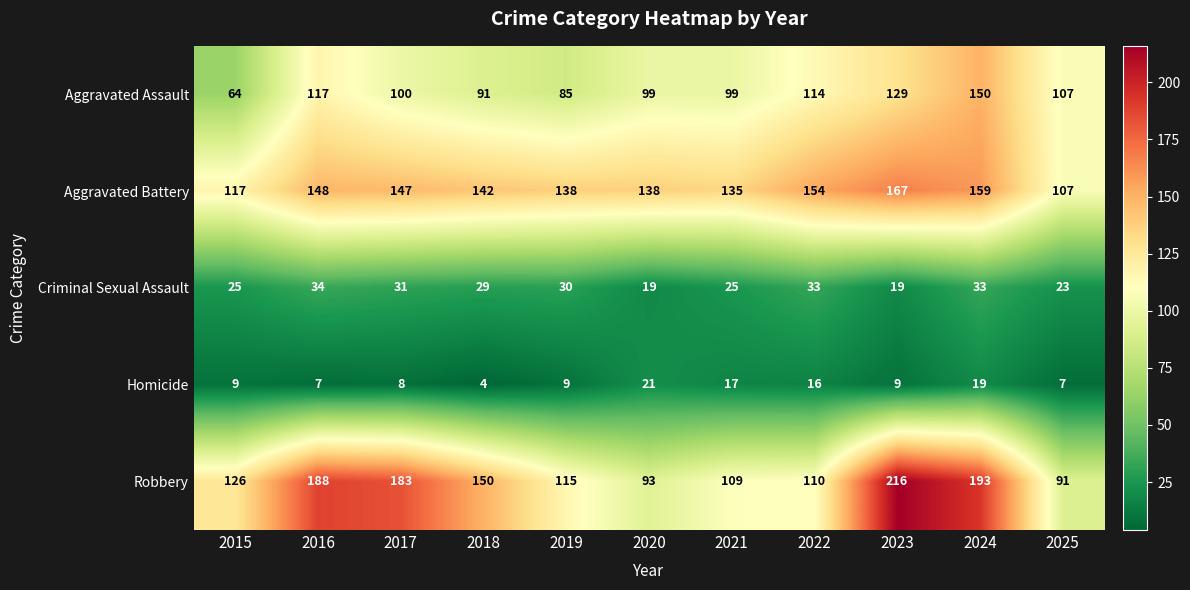

What is the smallest value displayed?

4